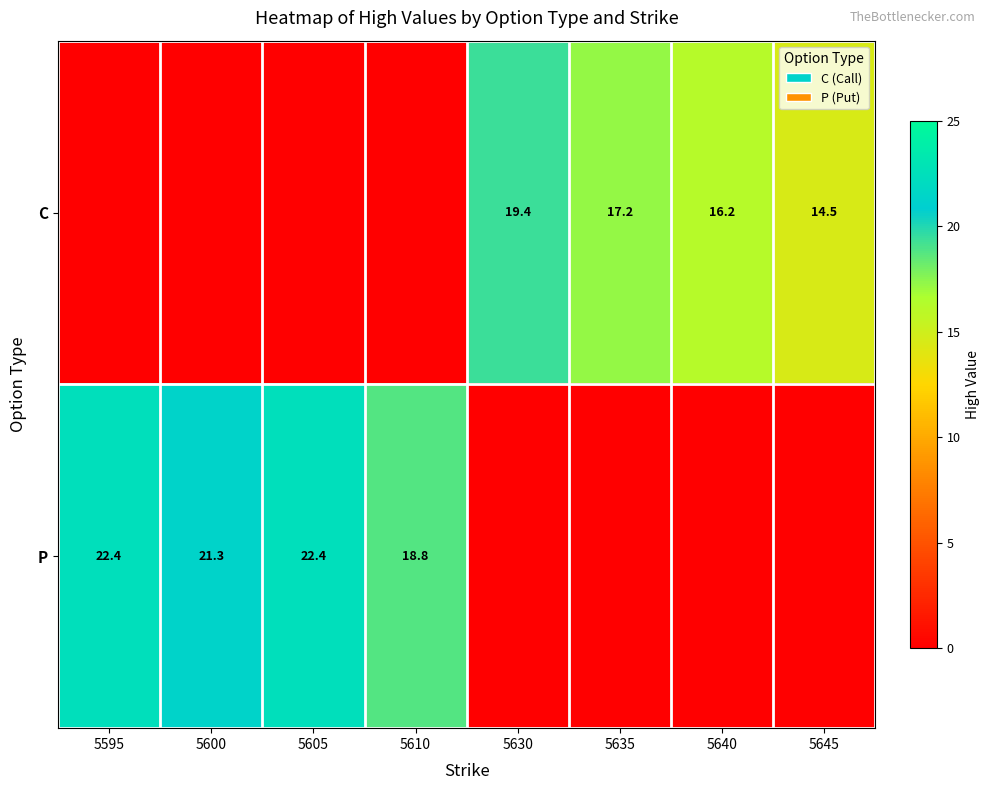

Is it true that C equals 10.1 at 5640?

False